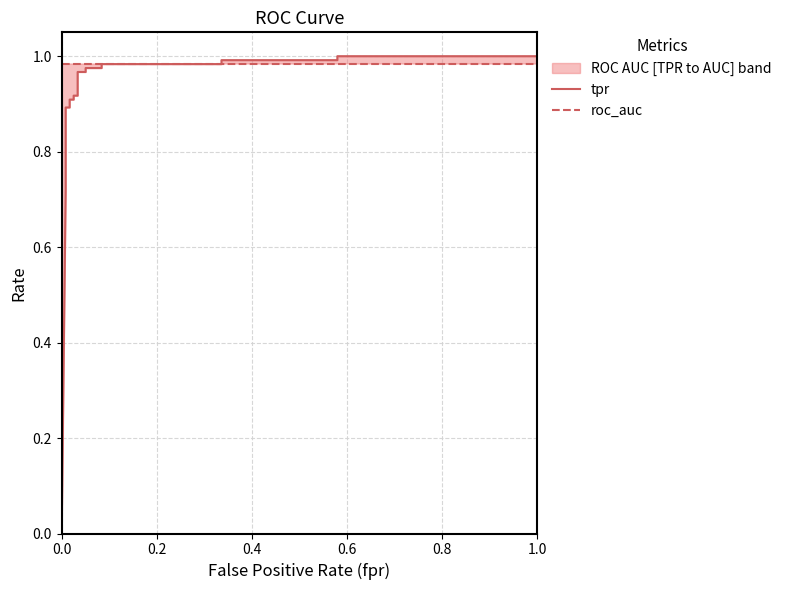

Which series ends up on top after the final intersection of roc_auc and tpr?

tpr